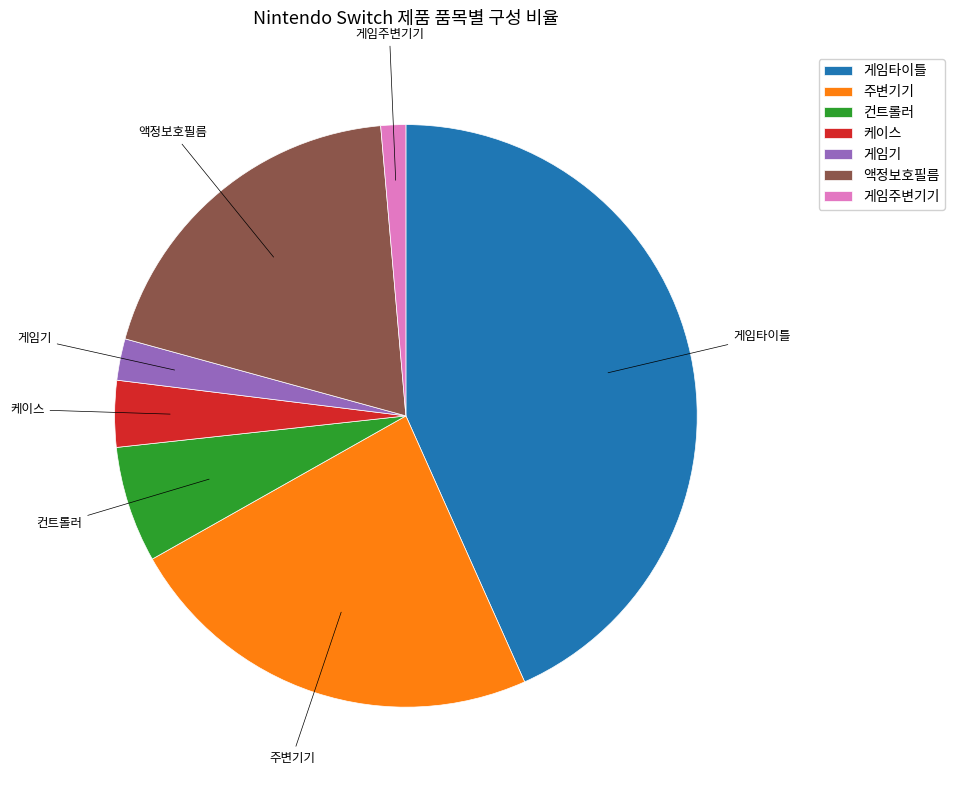

Which has a higher value, 컨트롤러 or 게임기?

컨트롤러